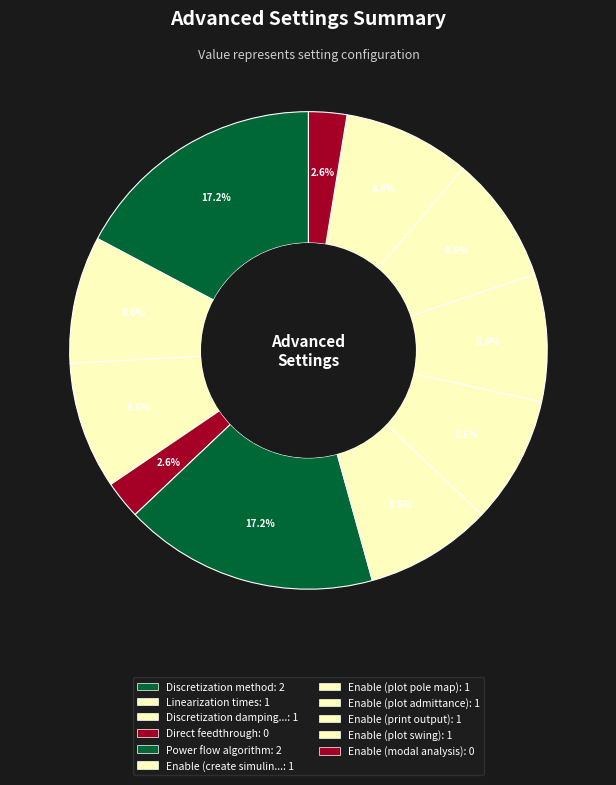

How many slices are in this pie chart?

11